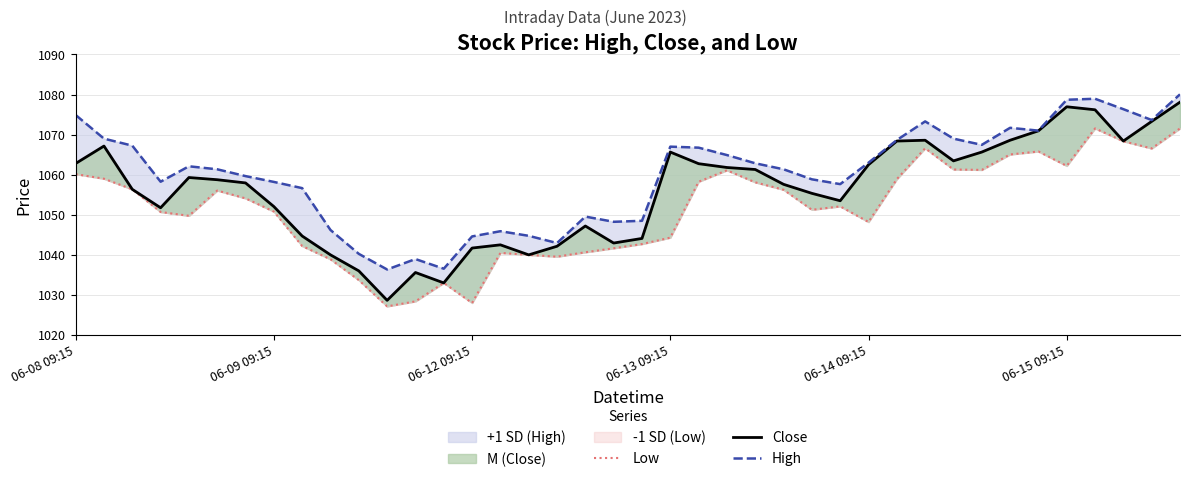

True or false: High and Low cross at least once.

False